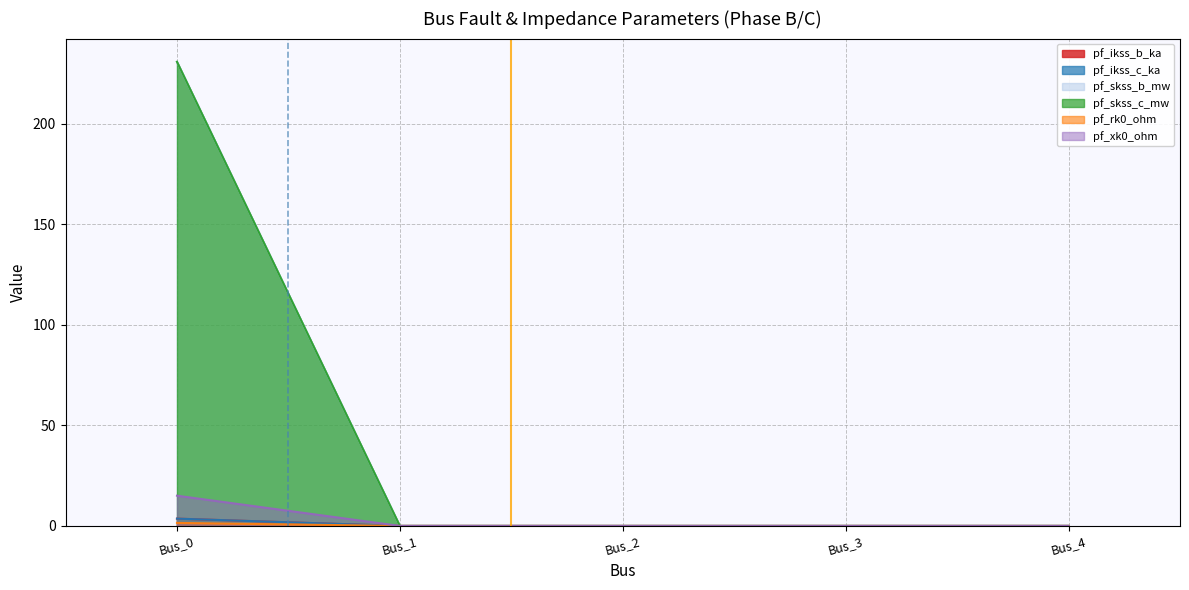

What are all the series names shown in the legend?

pf_ikss_b_ka, pf_ikss_c_ka, pf_skss_b_mw, pf_skss_c_mw, pf_rk0_ohm, pf_xk0_ohm